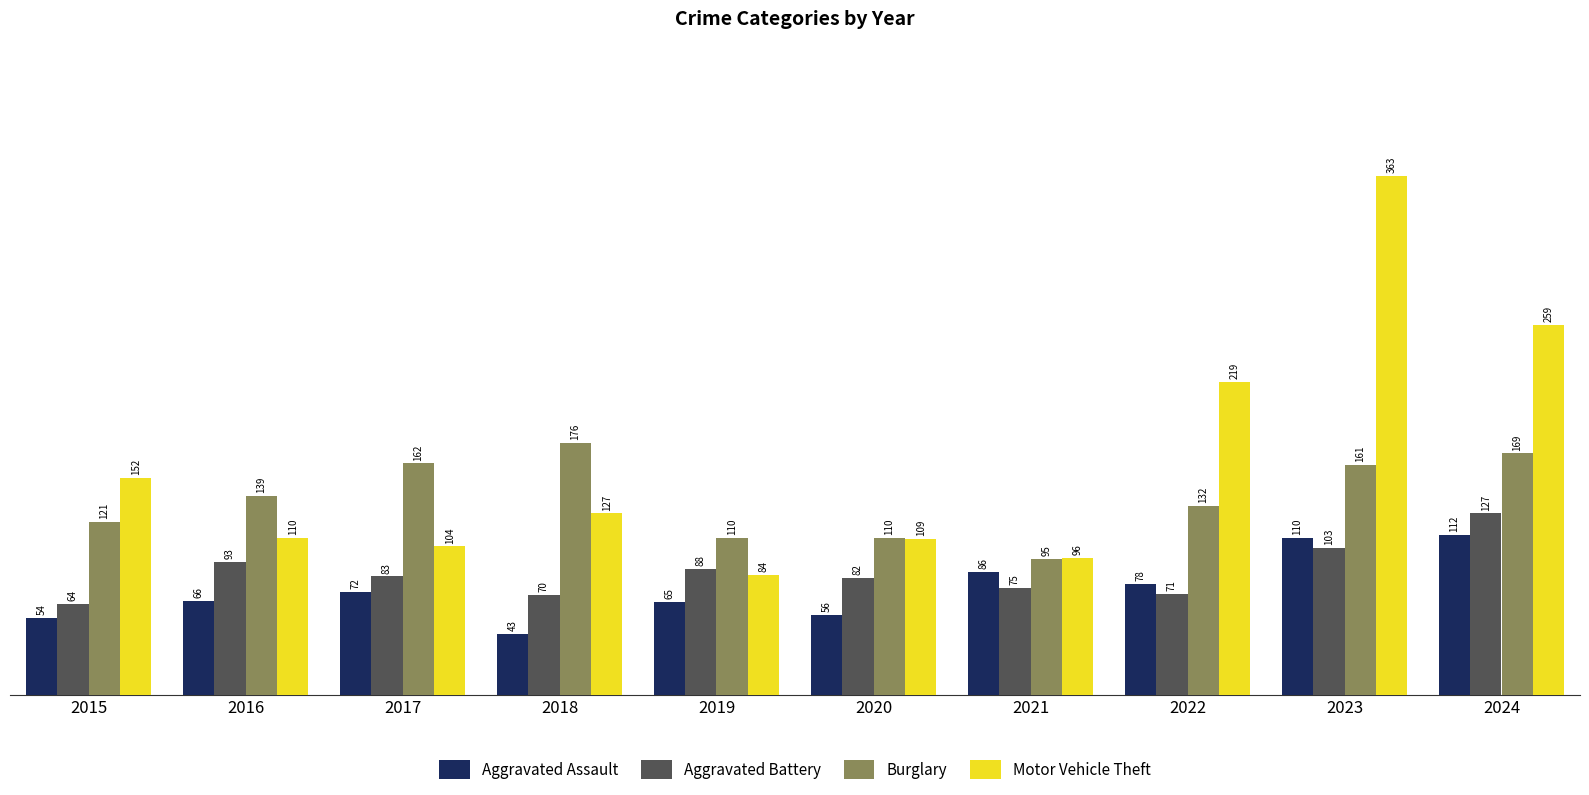

How many bars are there in total?

40